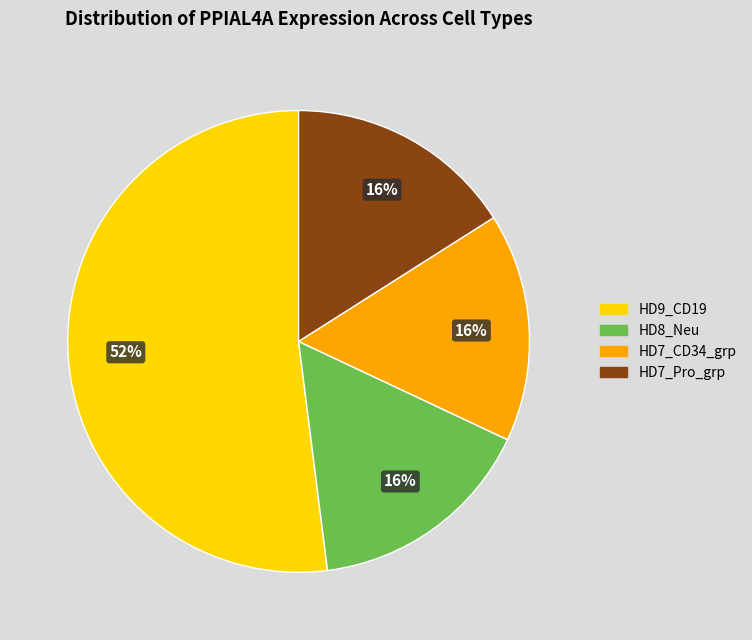

Is there any slice that represents more than half of the pie?

Yes